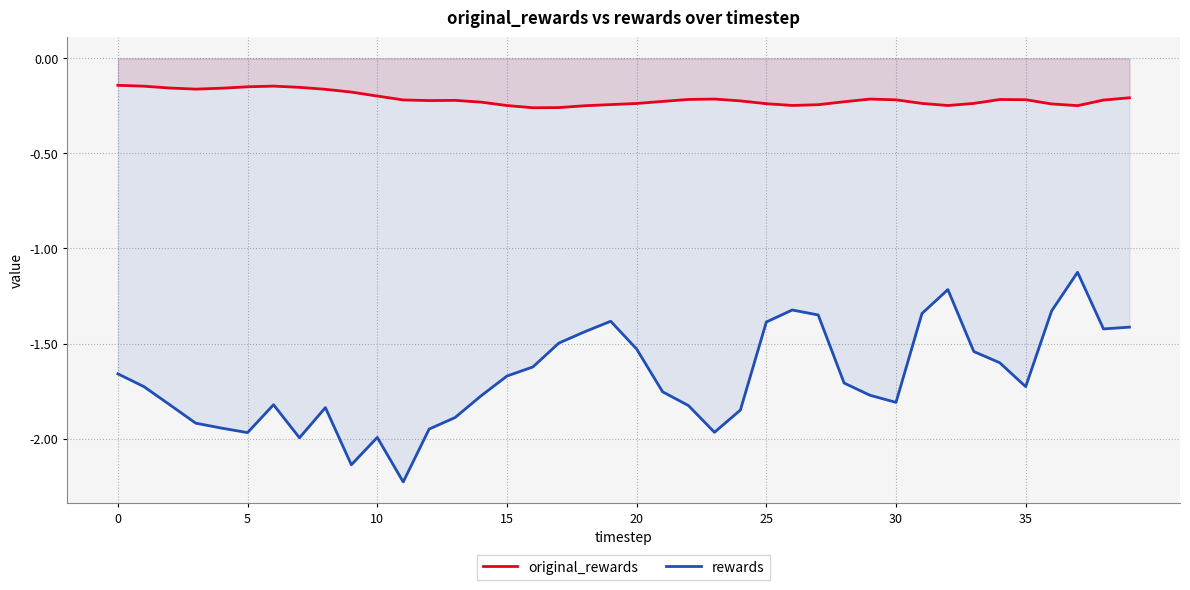

Which series has the widest spread of values?

rewards